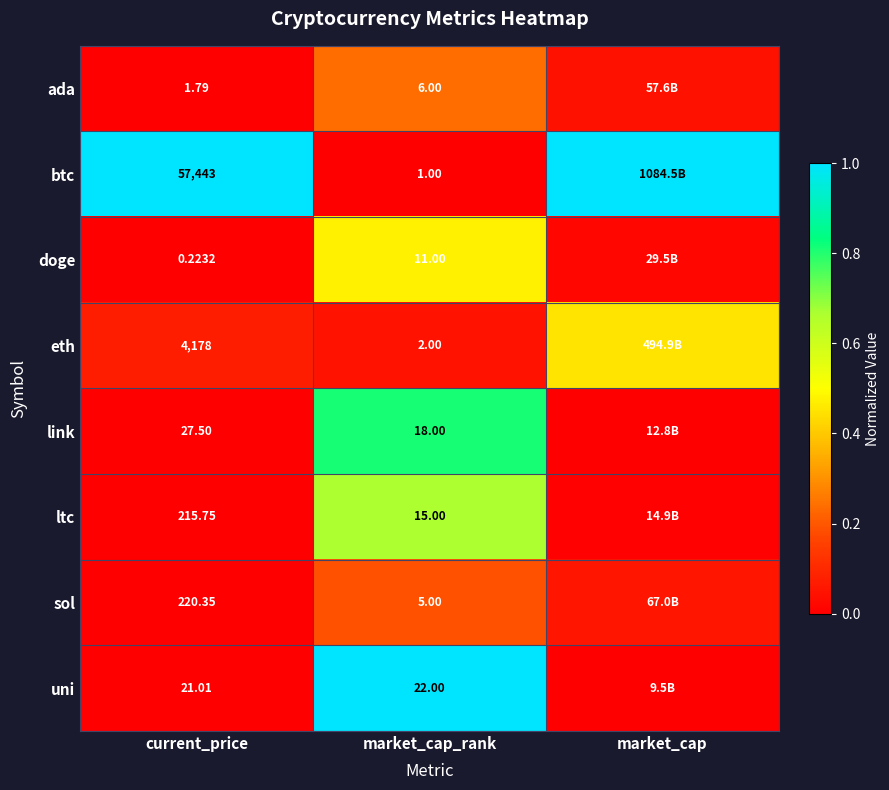

Which series changed the most between current_price and market_cap_rank?

btc